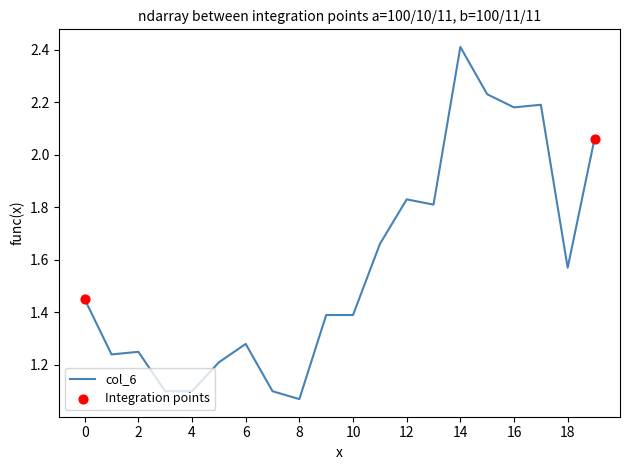

What is the maximum value shown in the chart?

2.4